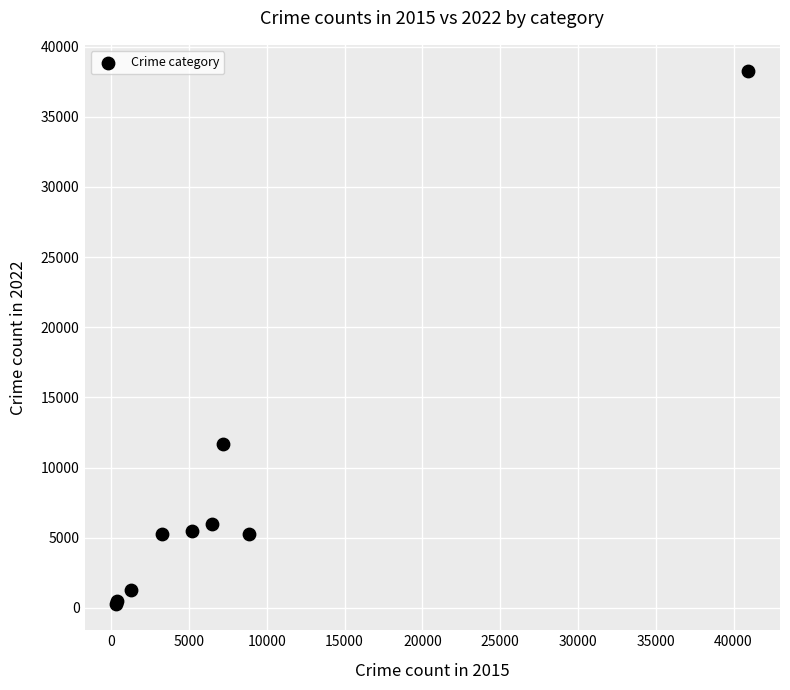

What Y value in the scatter plot is closest to 19269?

11660